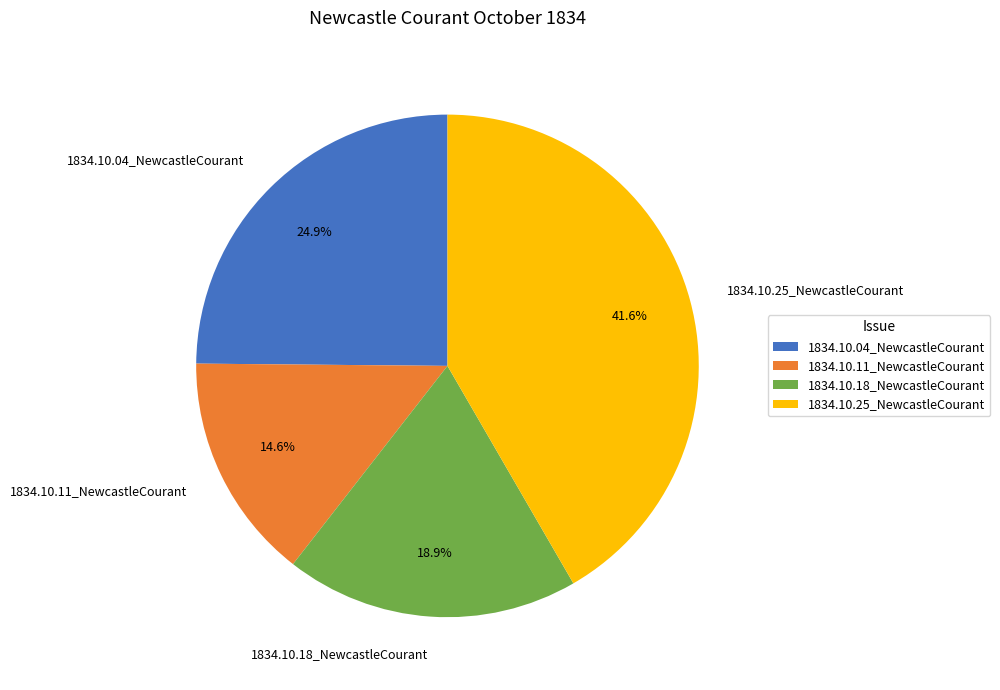

Is there a majority slice in this chart?

No